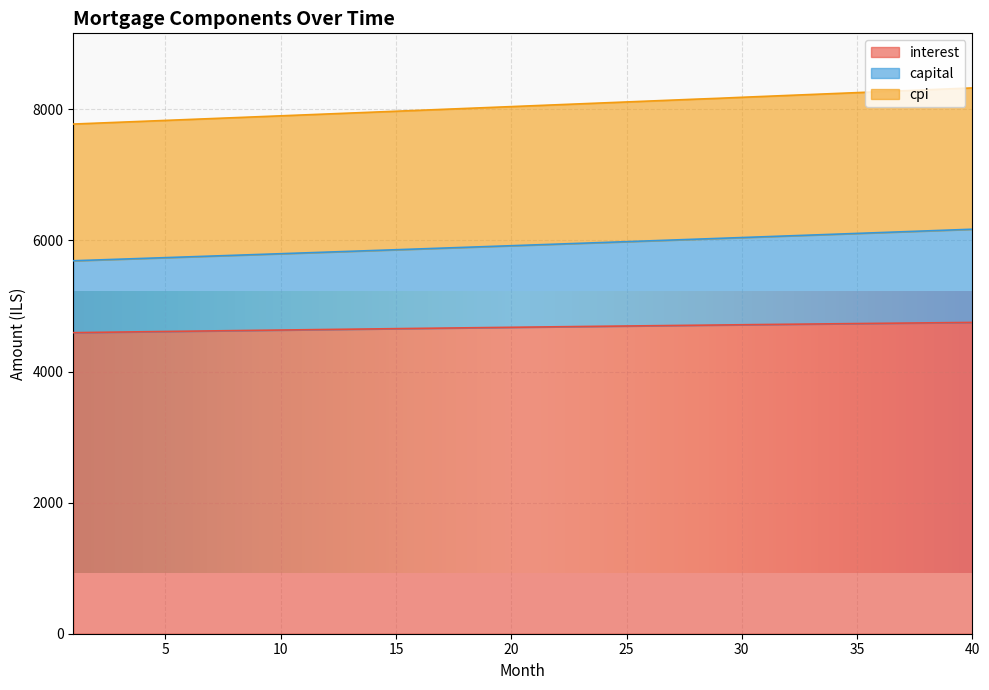

At which label is interest closest to 4670?

19